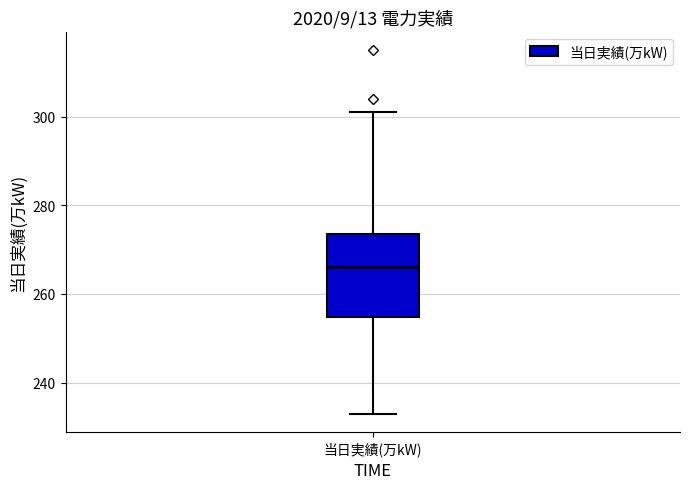

Read this box plot against the y-axis: the position of the median line, the range covered by the box, and the ends of both whiskers. The values are not printed on the chart, so give them approximately, as read against the axis.

median 266, box 254 to 274, whiskers 234 to 302